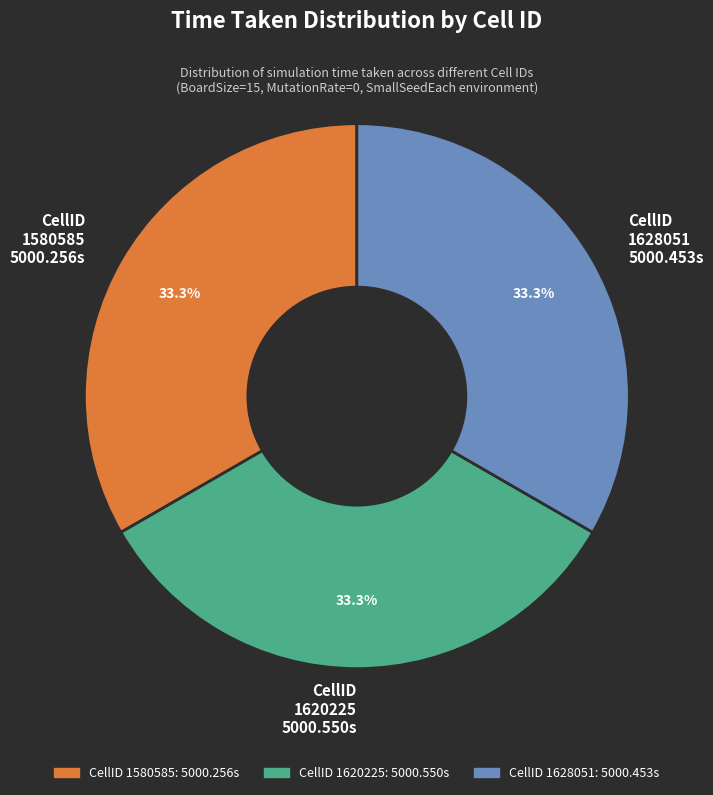

Is there a majority slice in this chart?

No